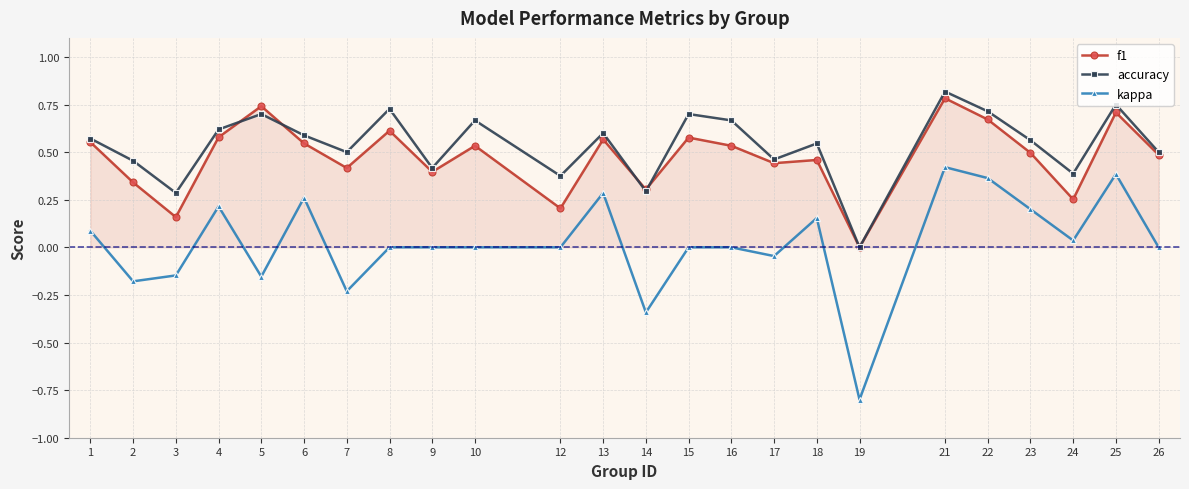

True or false: f1 and kappa intersect in this chart.

False